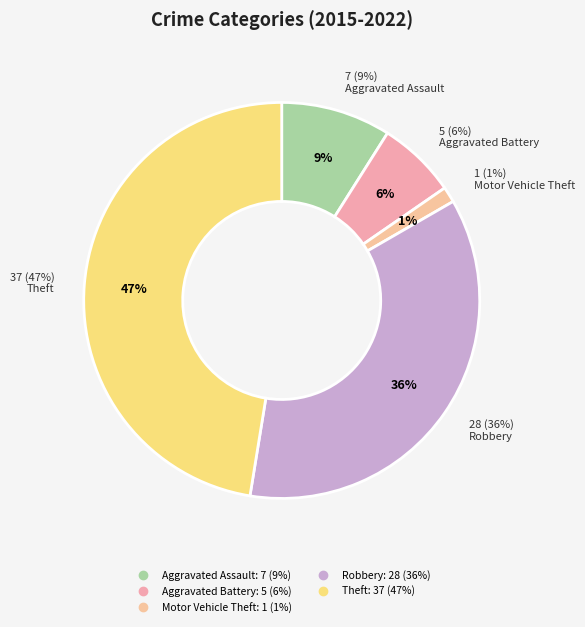

The Aggravated Assault slice represents 36% of the pie. True or false?

False